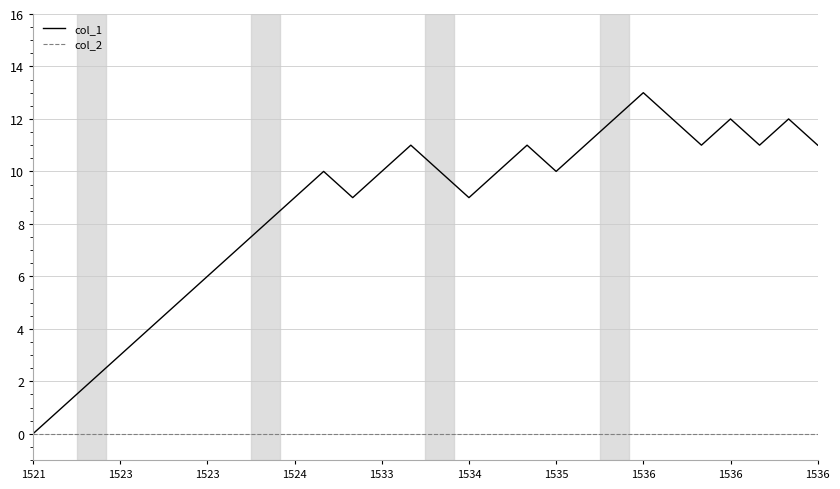

List the series in order of their overall mean, highest first.

col_1, col_2